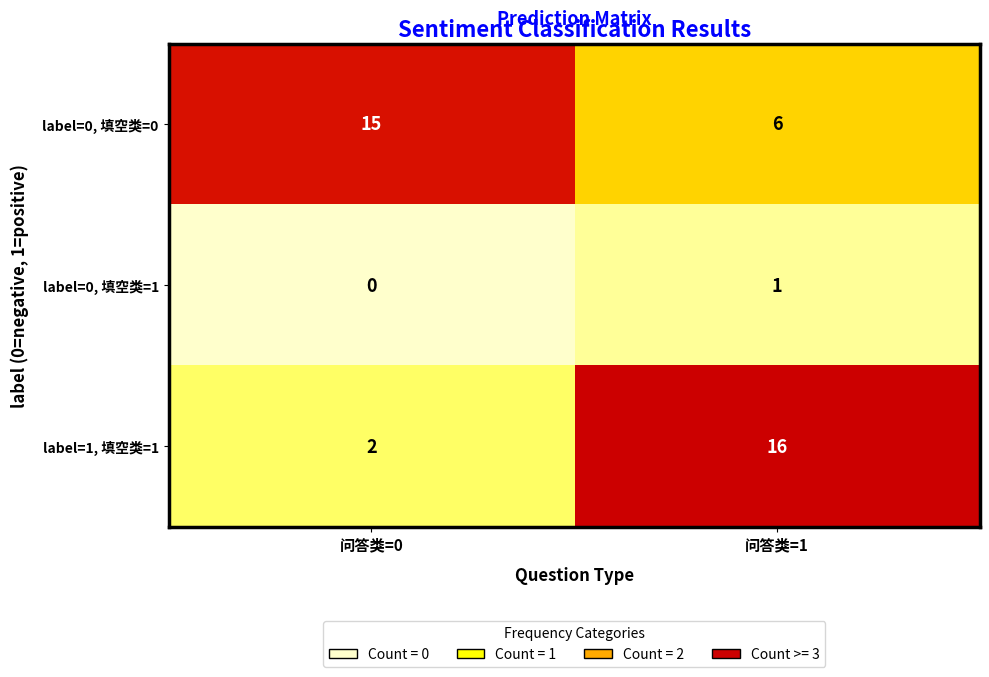

Reading left to right, what are all the values shown in this chart?

label=0, 填空类=0: 问答类=0=15	问答类=1=6
label=0, 填空类=1: 问答类=0=0	问答类=1=1
label=1, 填空类=1: 问答类=0=2	问答类=1=16